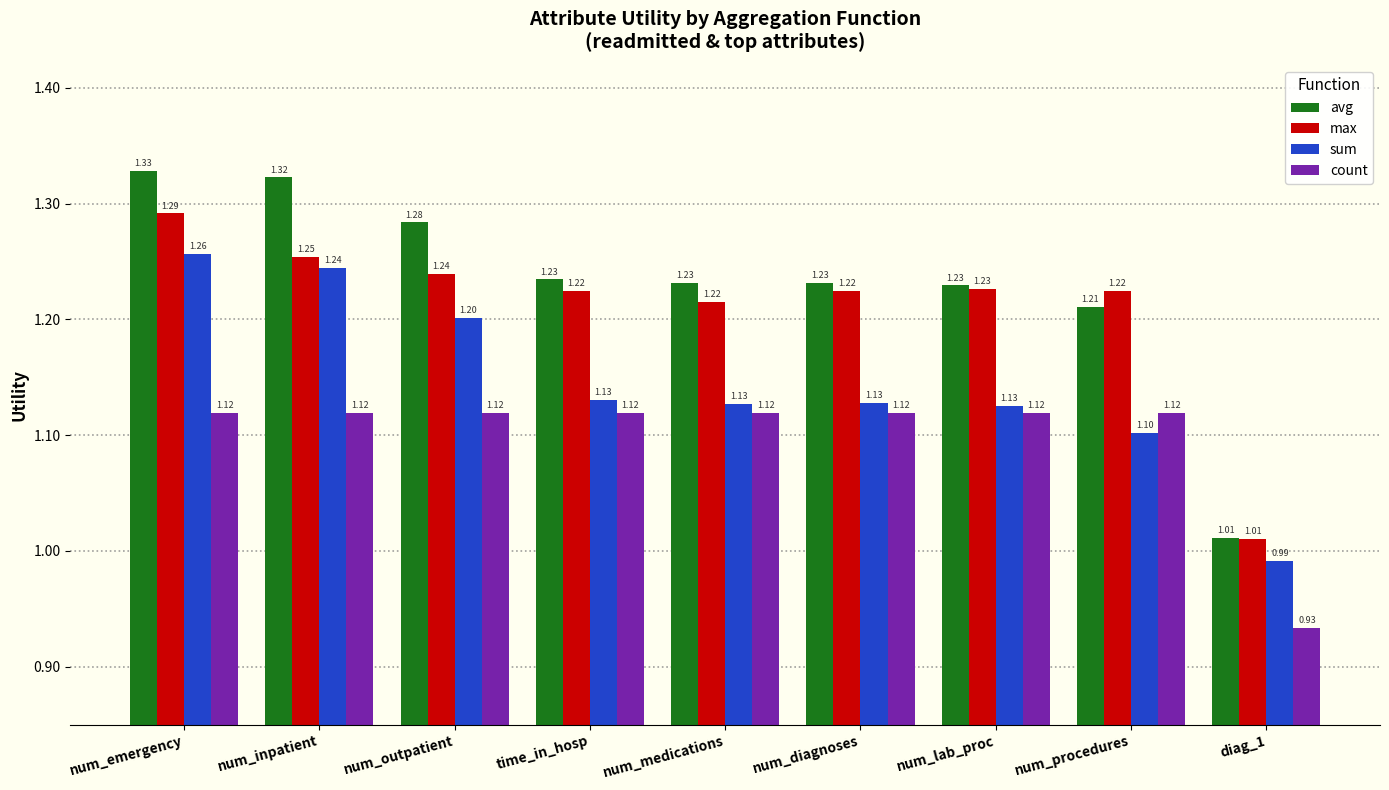

Where does the sum series first go above 1?

num_emergency